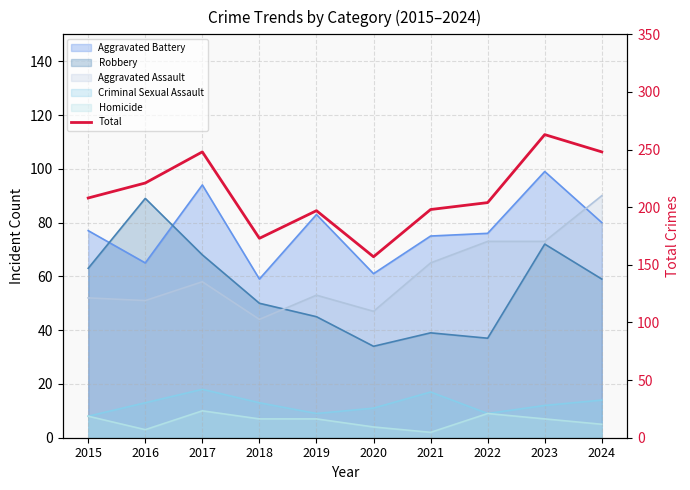

Does the chart display data point markers on the line(s)?

No